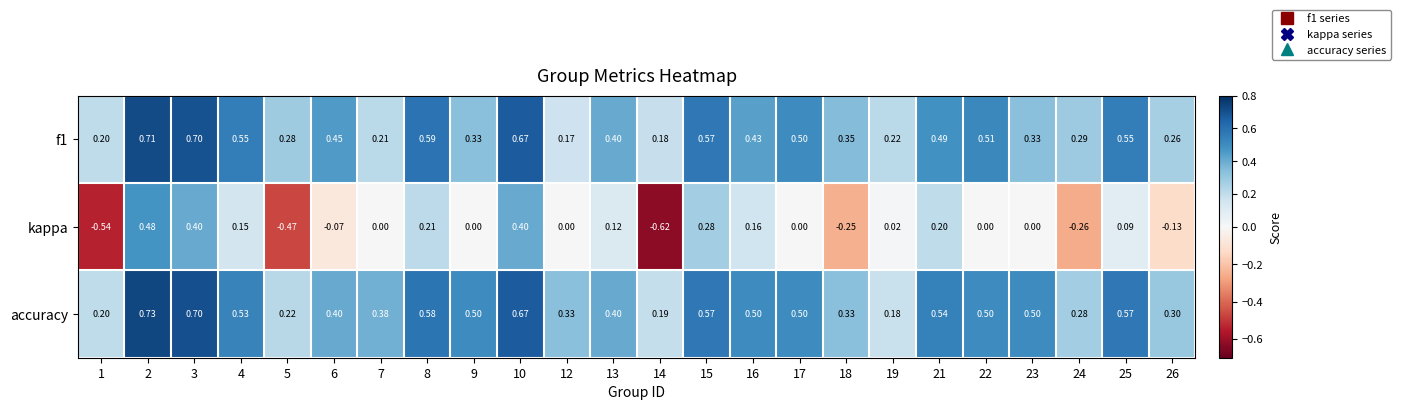

Which series has the largest range (max minus min)?

kappa